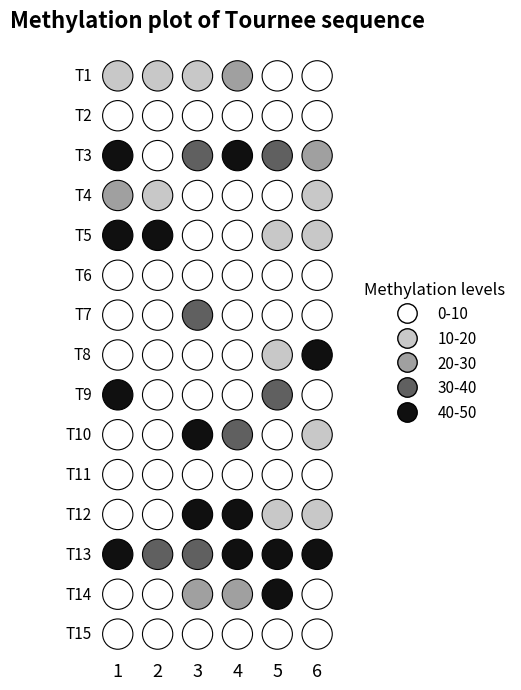

Where is T12 nearest to the value 30?

4